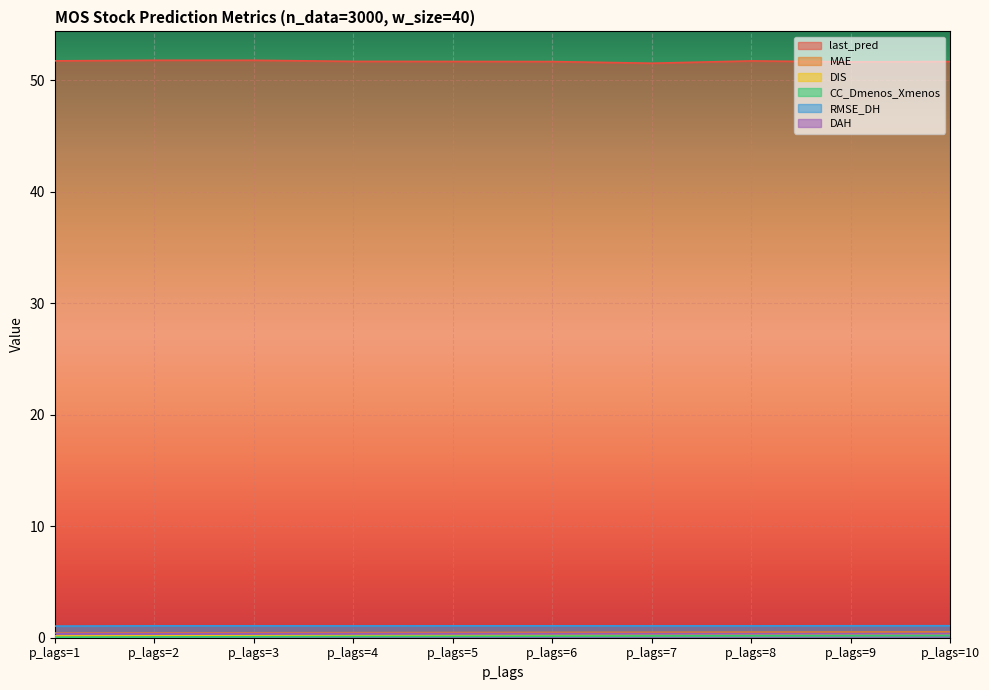

List the labels in order of last_pred value, smallest first.

p_lags=7, p_lags=9, p_lags=6, p_lags=10, p_lags=5, p_lags=4, p_lags=8, p_lags=1, p_lags=3, p_lags=2